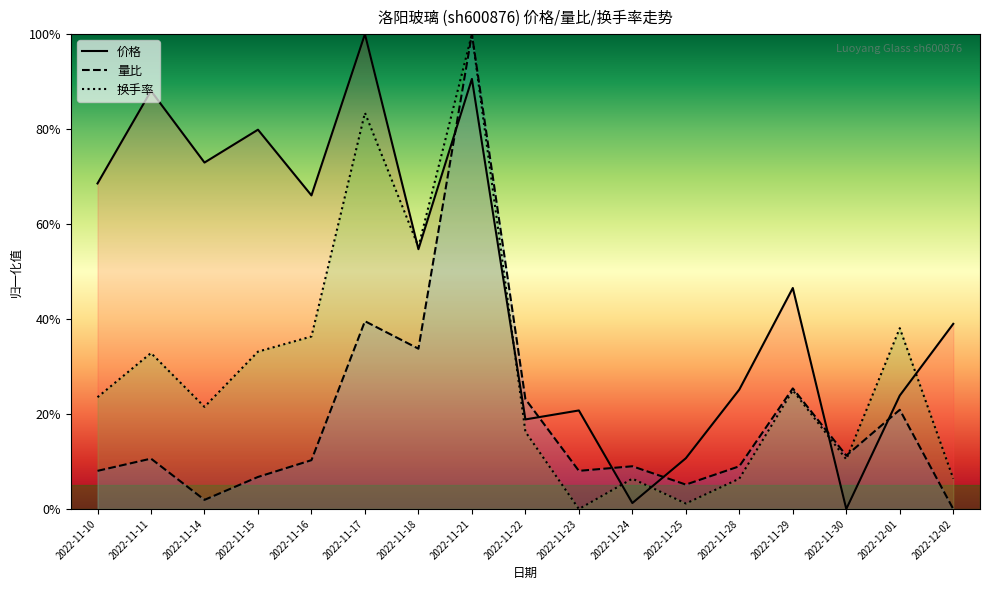

What is the highest value of the 价格 series?

1.0